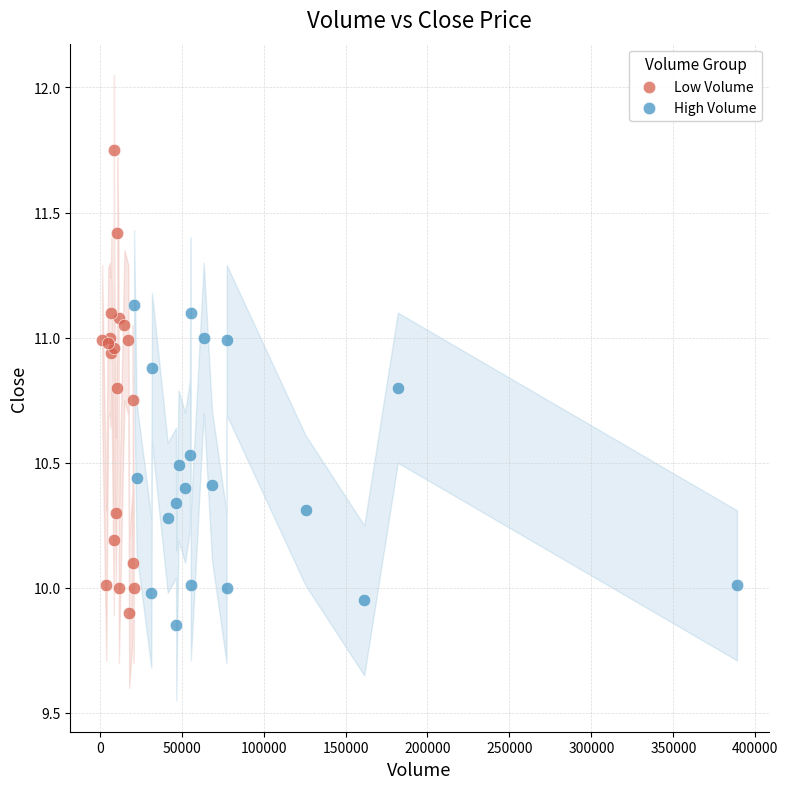

Which series contains the highest Y value?

Low Volume